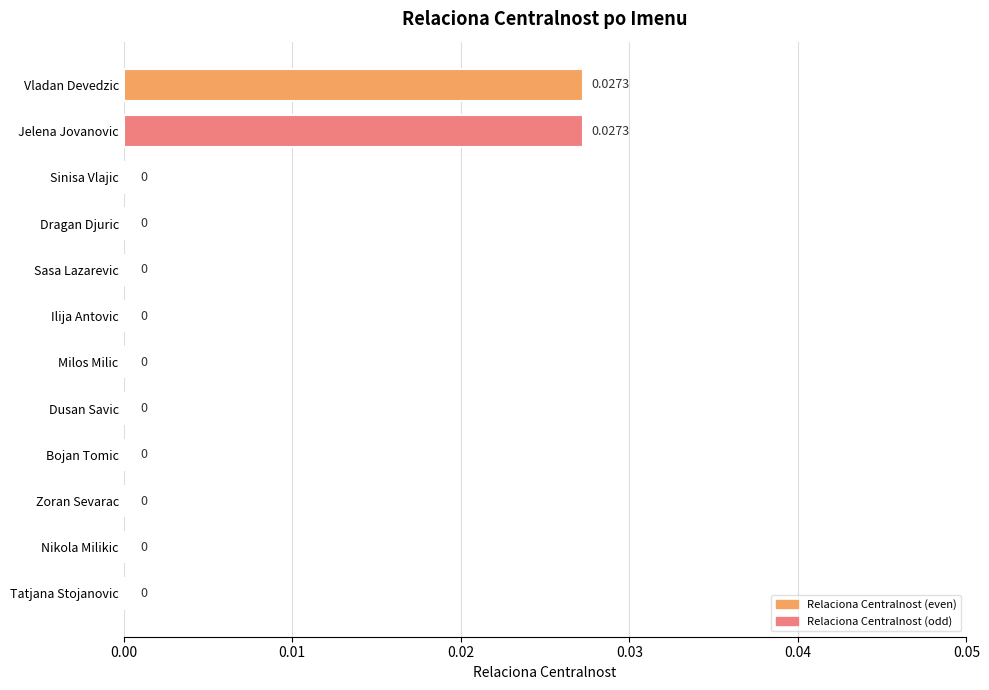

Which category has the lowest value across all series?

Sinisa Vlajic